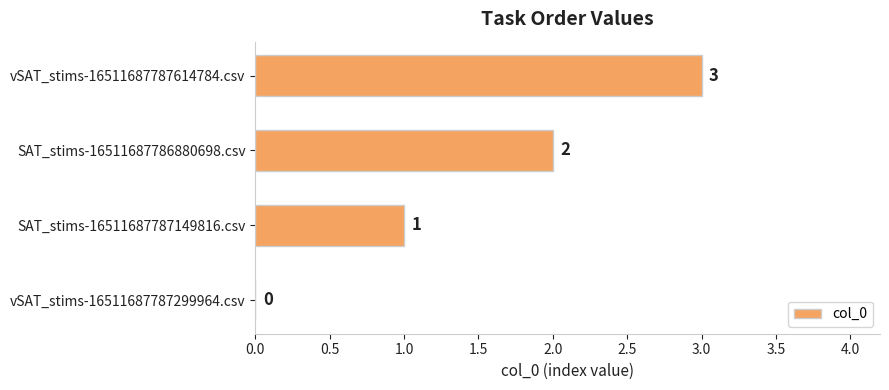

What is the maximum value shown in the chart?

3